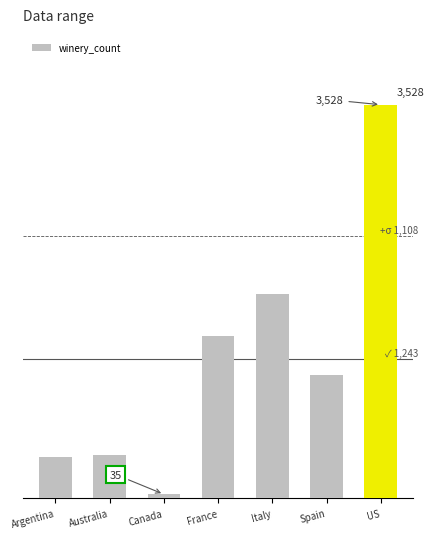

Rank the categories by value from highest to lowest.

US, Italy, France, Spain, Australia, Argentina, Canada